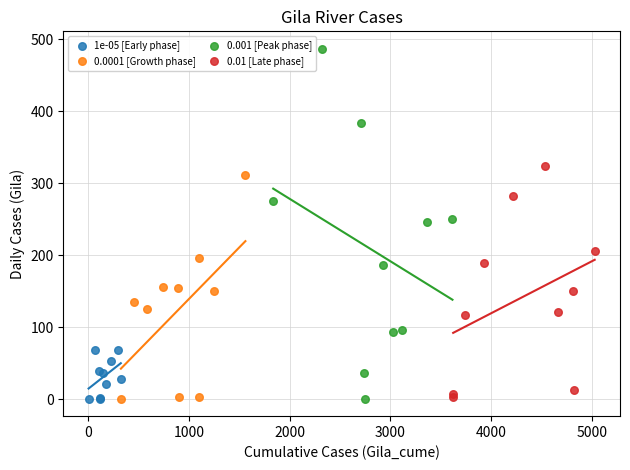

Which series has the widest spread of Y values?

0.001 [Peak phase]